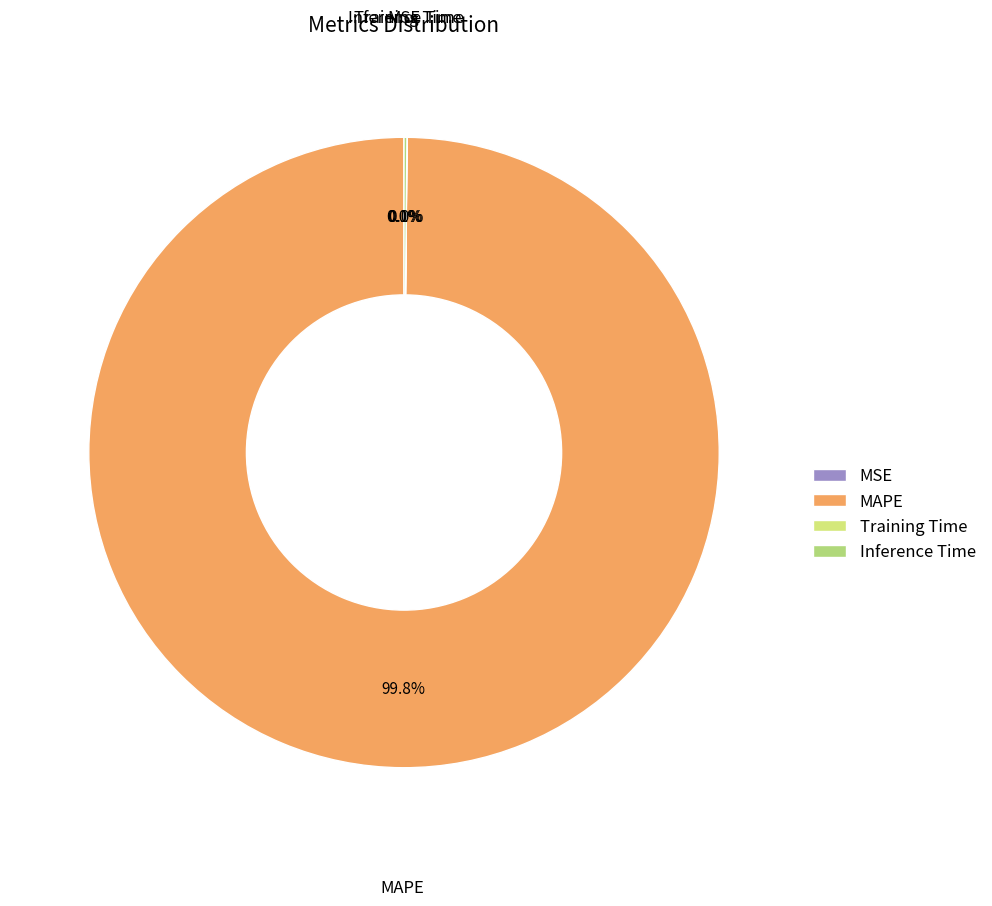

What is the largest slice in the pie chart?

MAPE